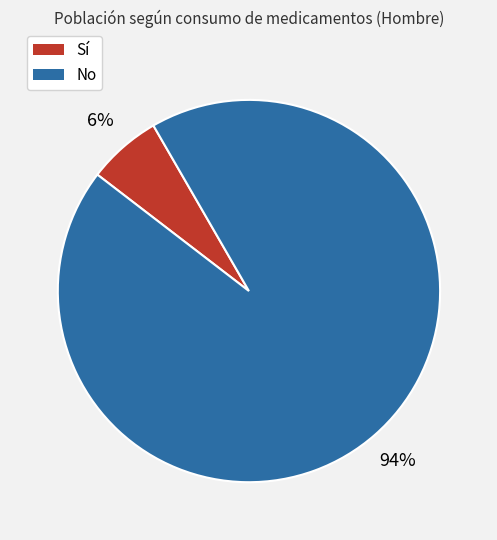

To the nearest percent, what is the difference between the largest and smallest slice percentages?

88%